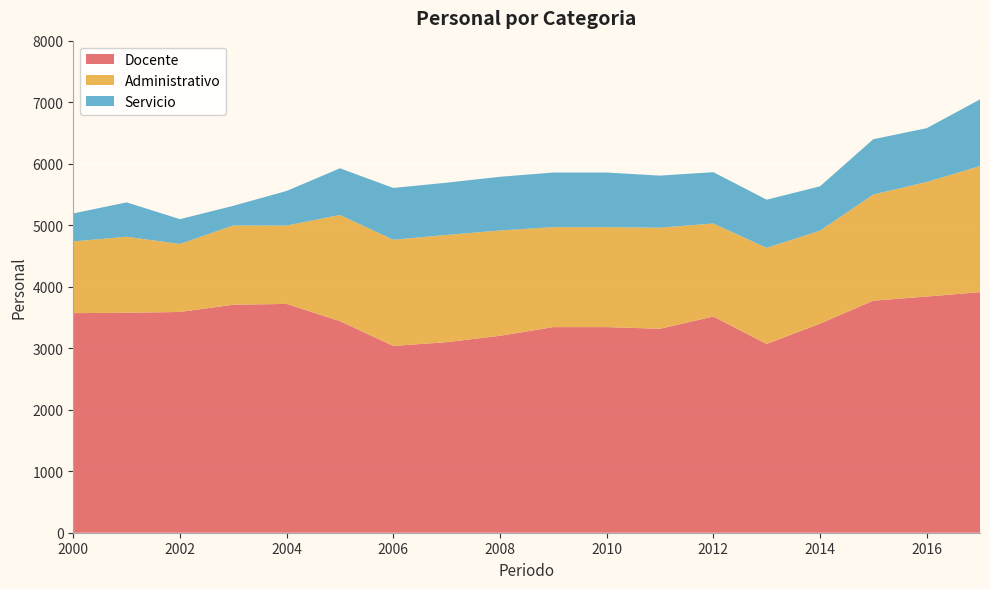

Reading left to right, what are all the values shown in this chart?

Docente: 3570	3576	3589	3707	3720	3440	3037	3098	3202	3343	3343	3316	3515	3069	3399	3773	3840	3911
Administrativo: 1166	1236	1106	1289	1275	1726	1726	1744	1712	1625	1625	1644	1513	1562	1512	1726	1862	2050
Servicio: 455	559	403	319	562	759	843	849	873	888	888	846	834	784	721	899	875	1084